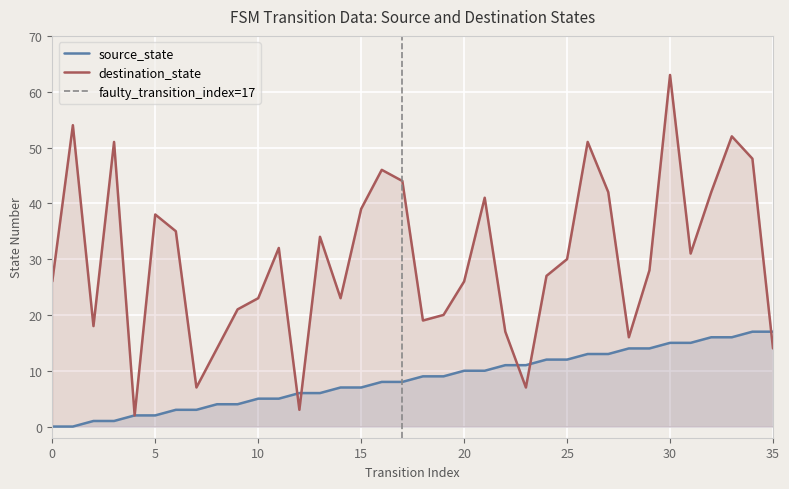

Between 21 and 32, which series saw the biggest shift?

source_state